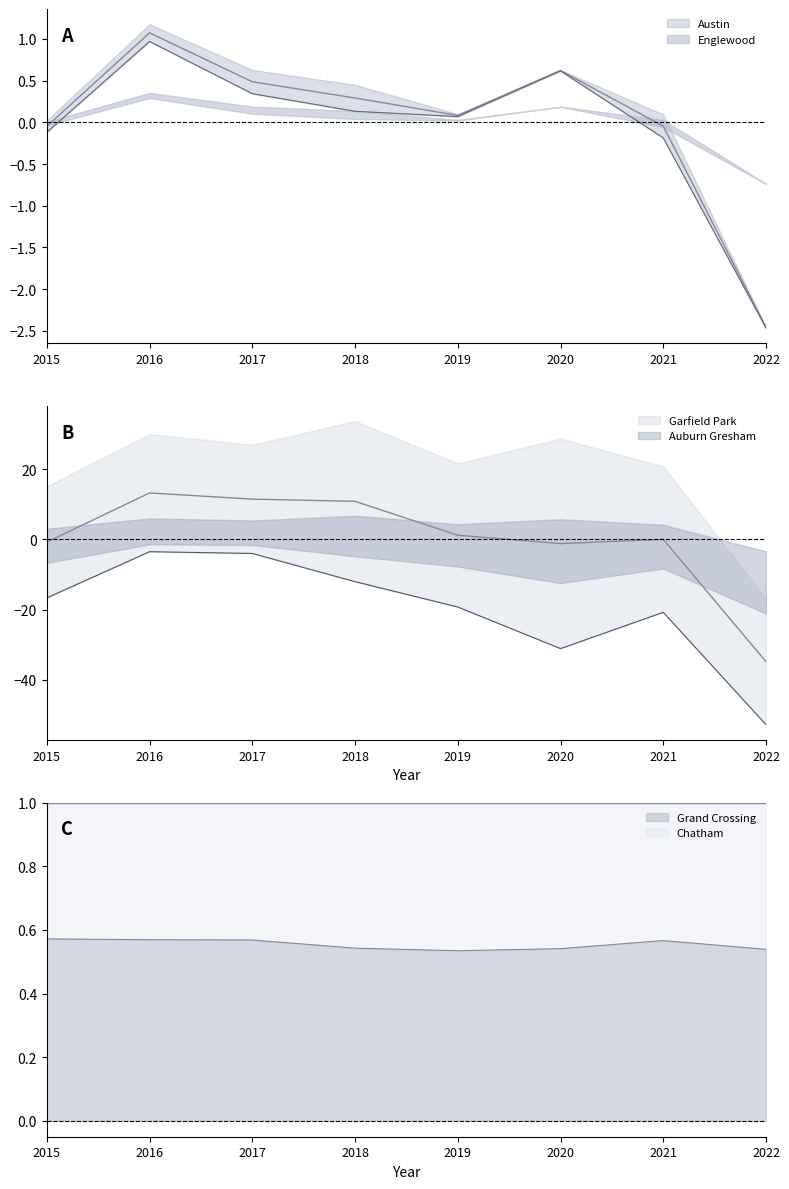

At how many categories does at least one series exceed 0?

5